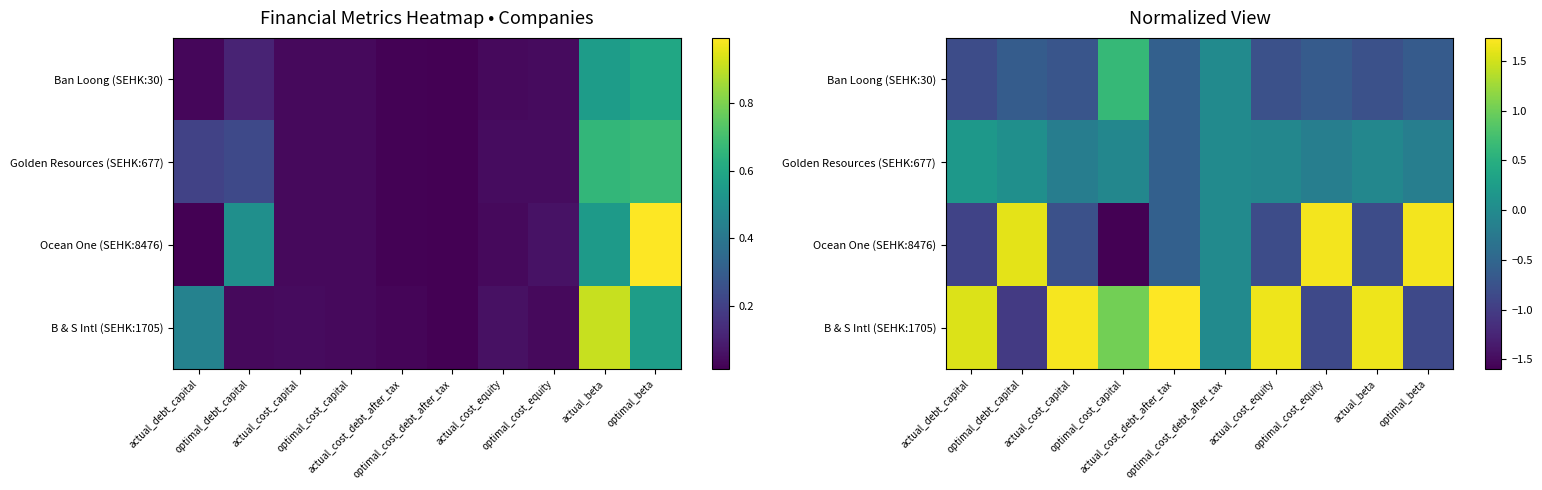

How many values in Golden Resources (SEHK:677) are below zero?

7